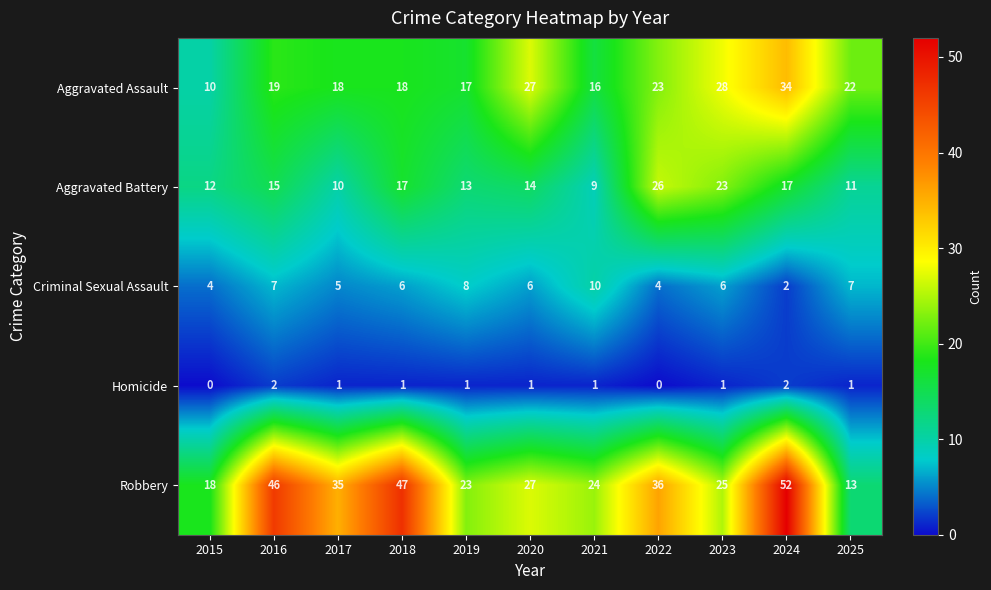

List the series in order of their peak value, lowest first.

Homicide, Criminal Sexual Assault, Aggravated Battery, Aggravated Assault, Robbery